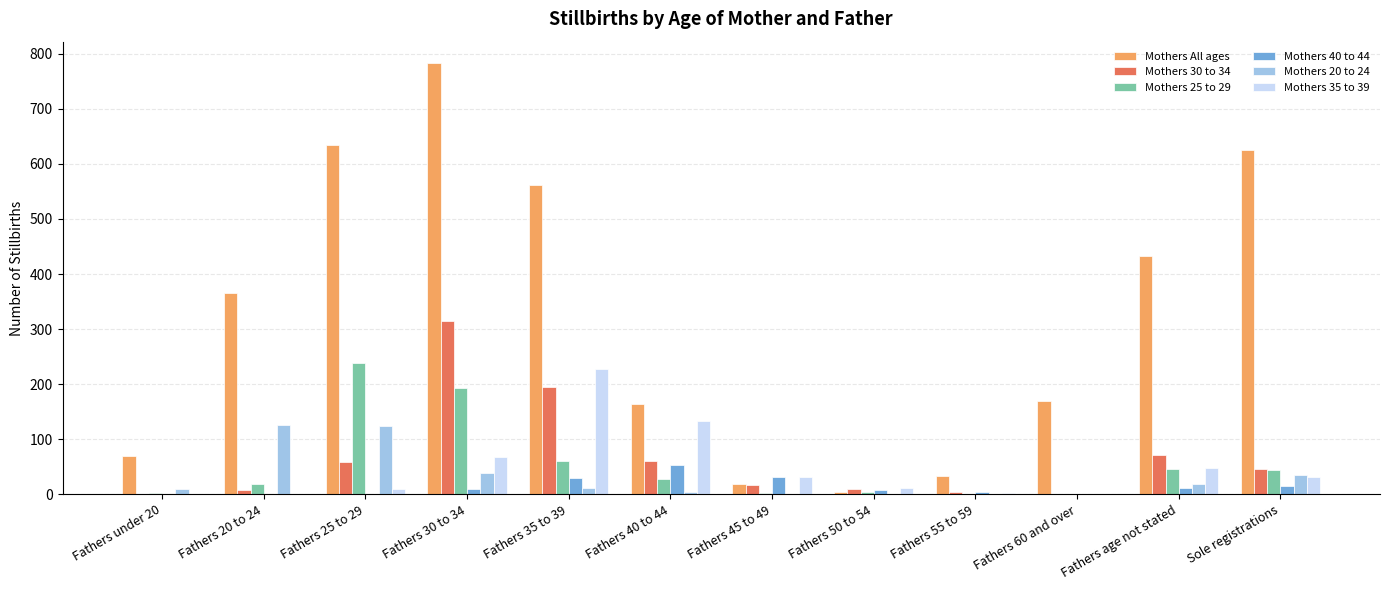

Between Fathers under 20 and Fathers 60 and over, which series saw the biggest shift?

Mothers All ages